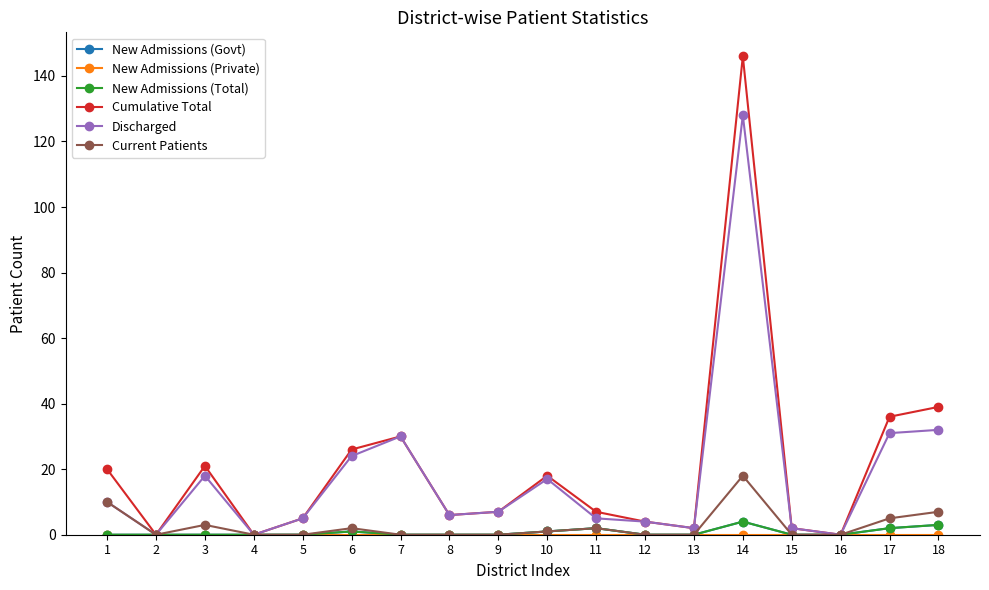

What is the value of the Discharged point at the 5th from the left?

5